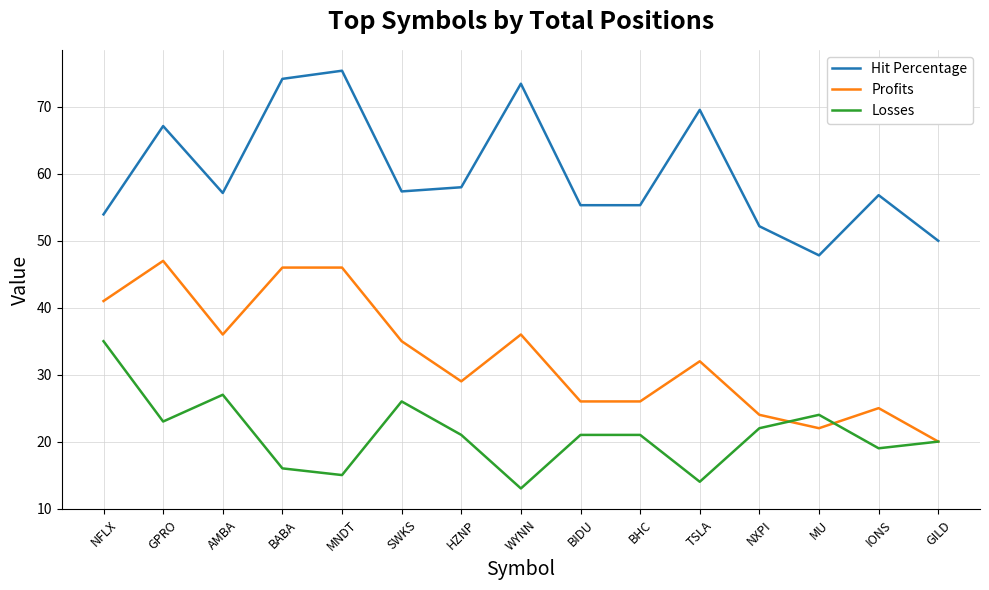

Which series changed the most between HZNP and IONS?

Profits